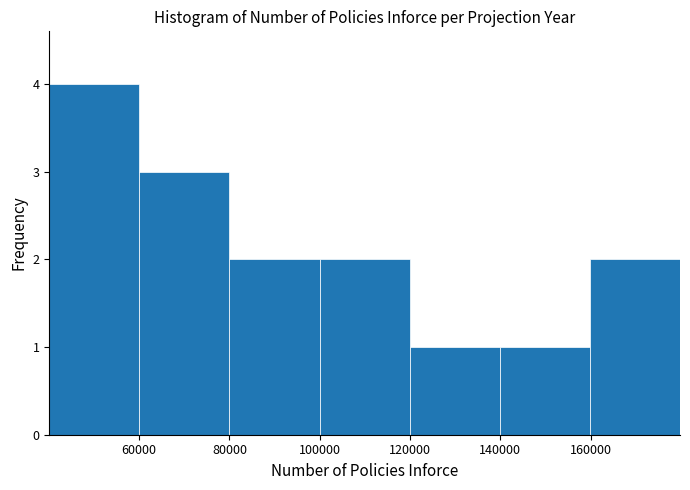

Reading left to right, transcribe this chart: for each bar, give the range it covers on the x-axis and its height. Neither the bar edges nor the heights are printed on the chart, so give them approximately, as read against the axes.

40000 to 60000: 4
60000 to 80000: 3
80000 to 100000: 2
100000 to 120000: 2
120000 to 140000: 1
140000 to 160000: 1
160000 to 180000: 2